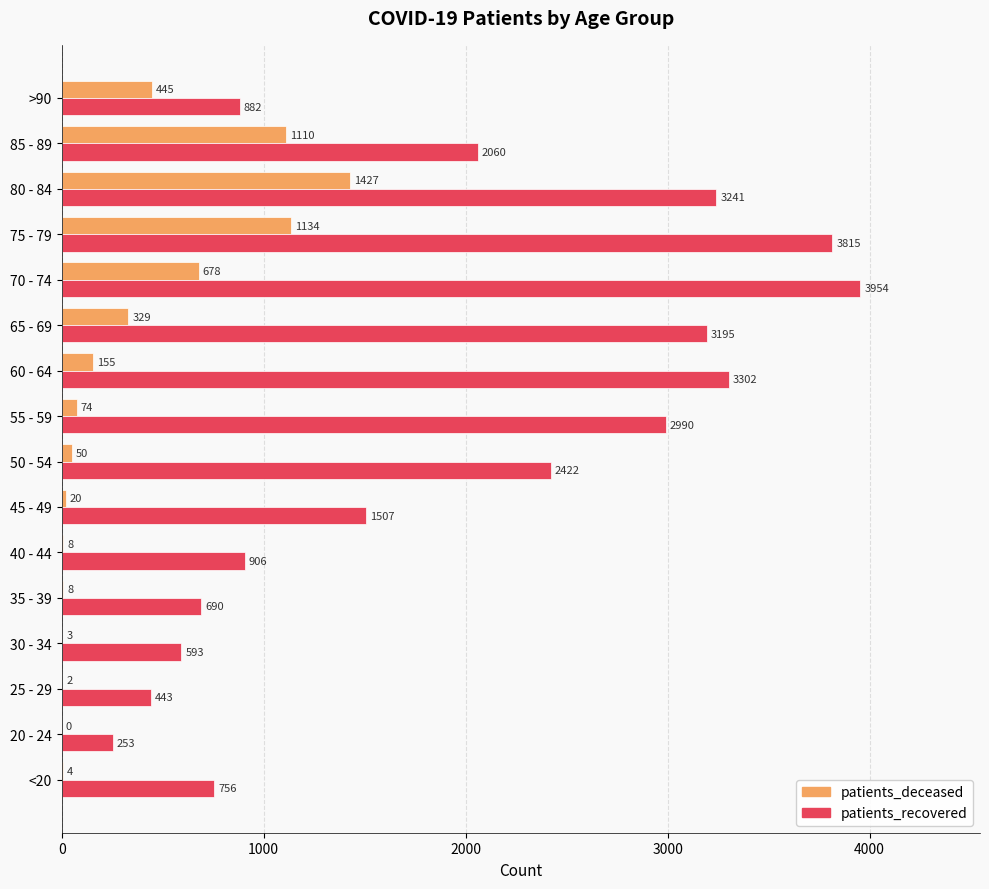

Is it true that patients_recovered equals 1507 at 45 - 49?

True